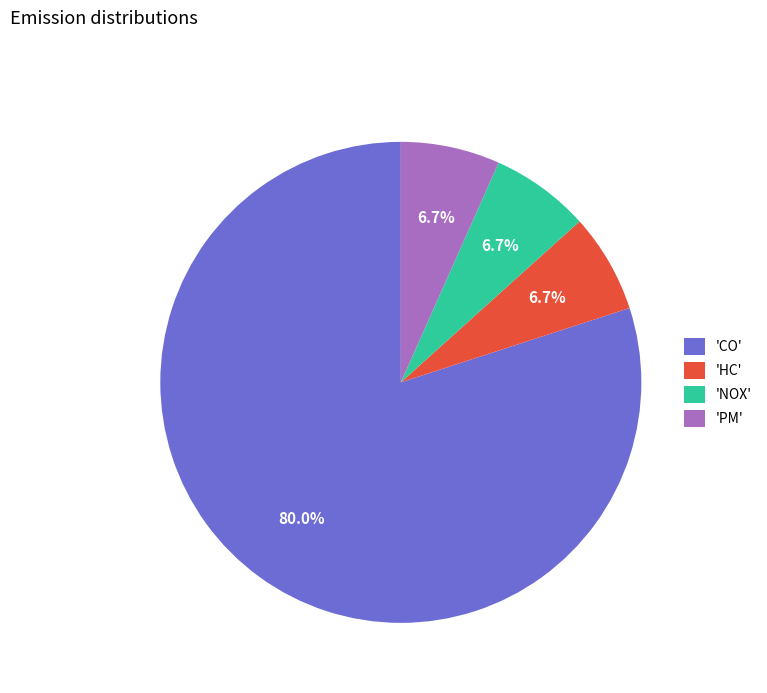

What is the largest slice in the pie chart?

'CO'